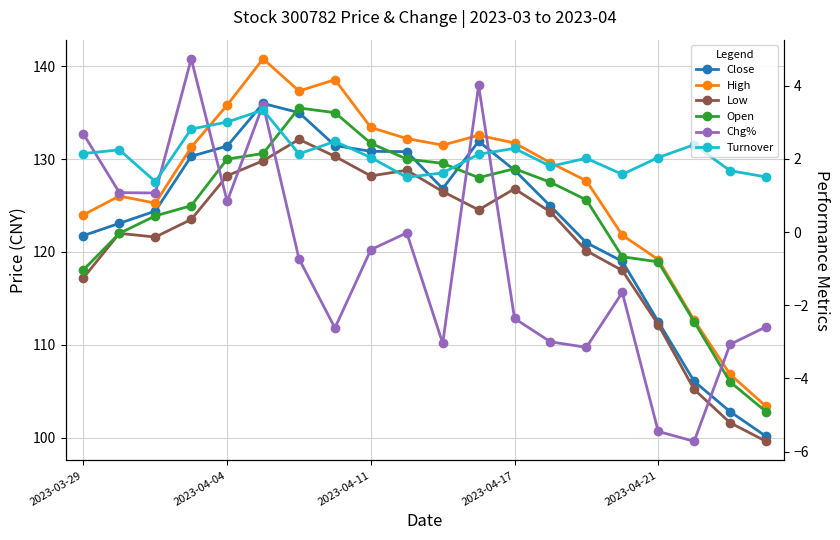

How many values in the 最高 series are below 131?

10